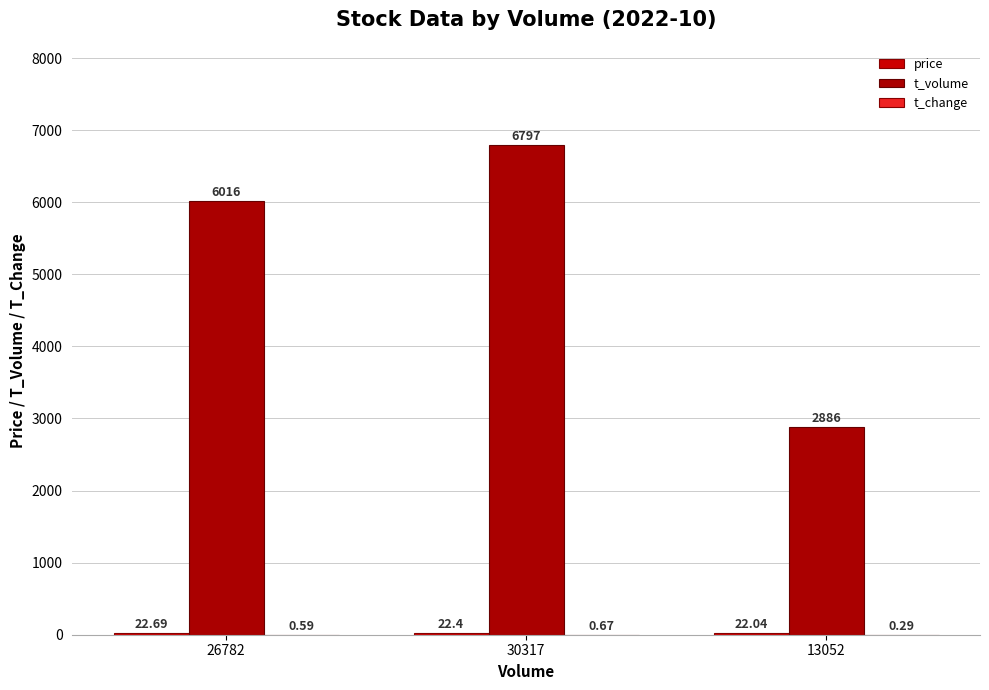

Which series has the widest spread of values?

t_volume